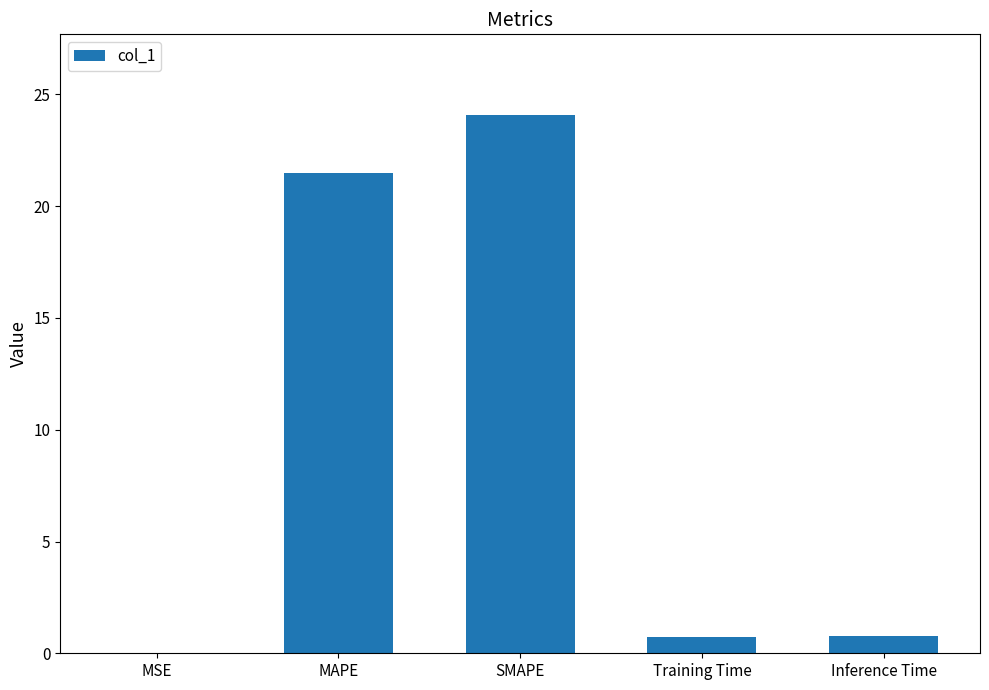

Are the bars horizontal?

No